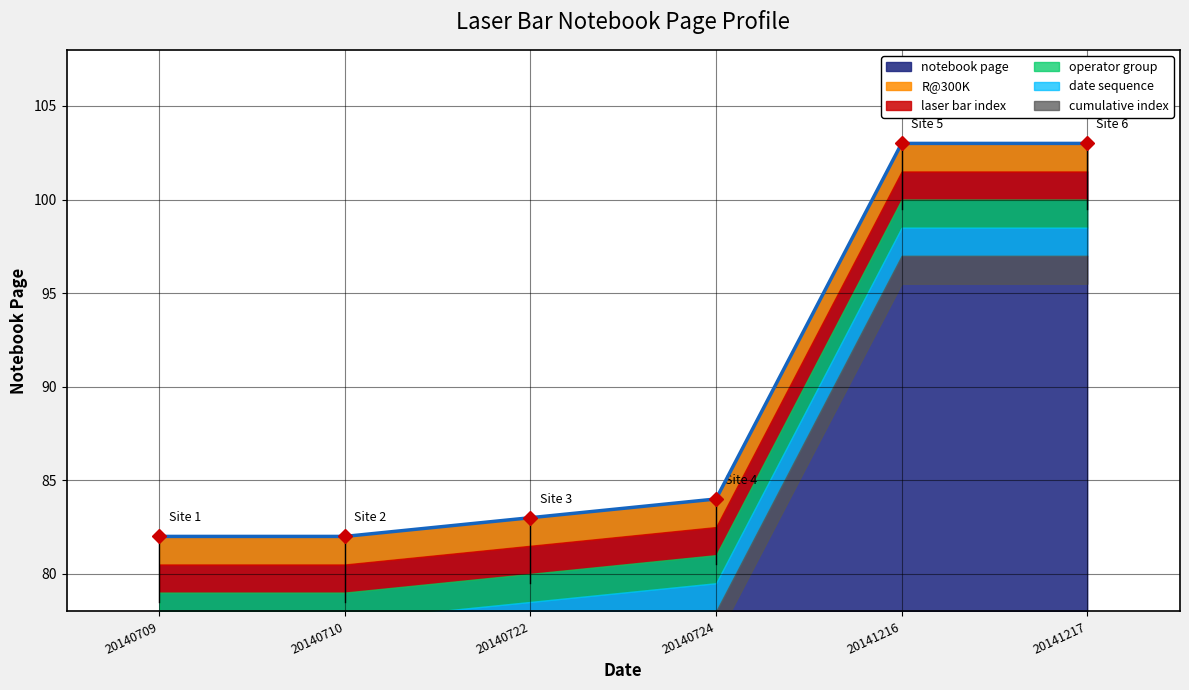

How many categories are shown in the chart?

6